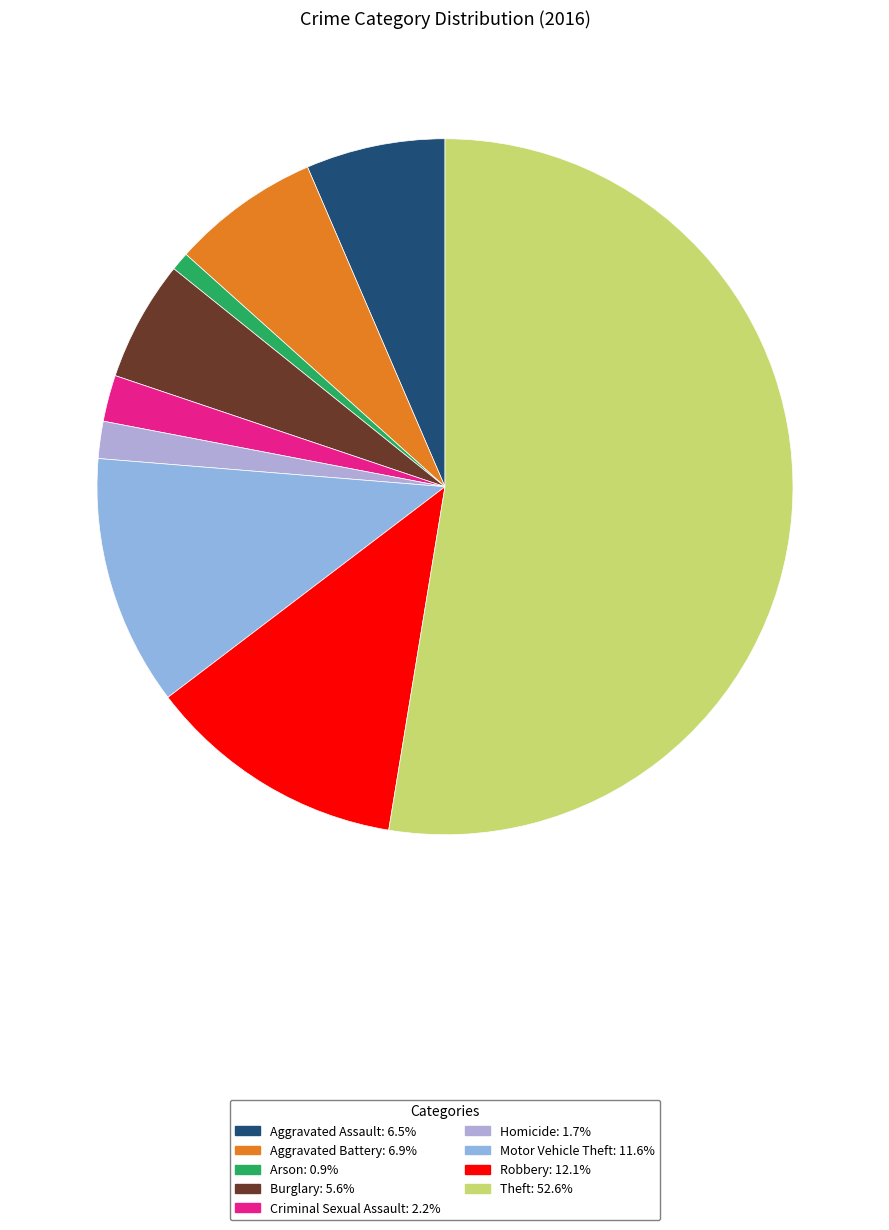

Count the number of slices in the pie.

9